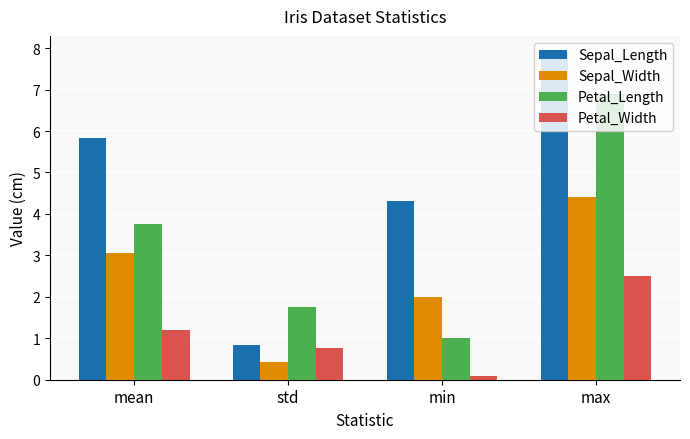

What is the value of the Sepal_Length bar at the 2nd from the left?

0.8